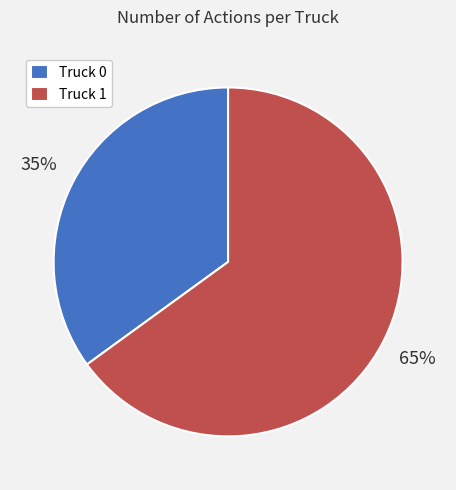

How many slices are in this pie chart?

2